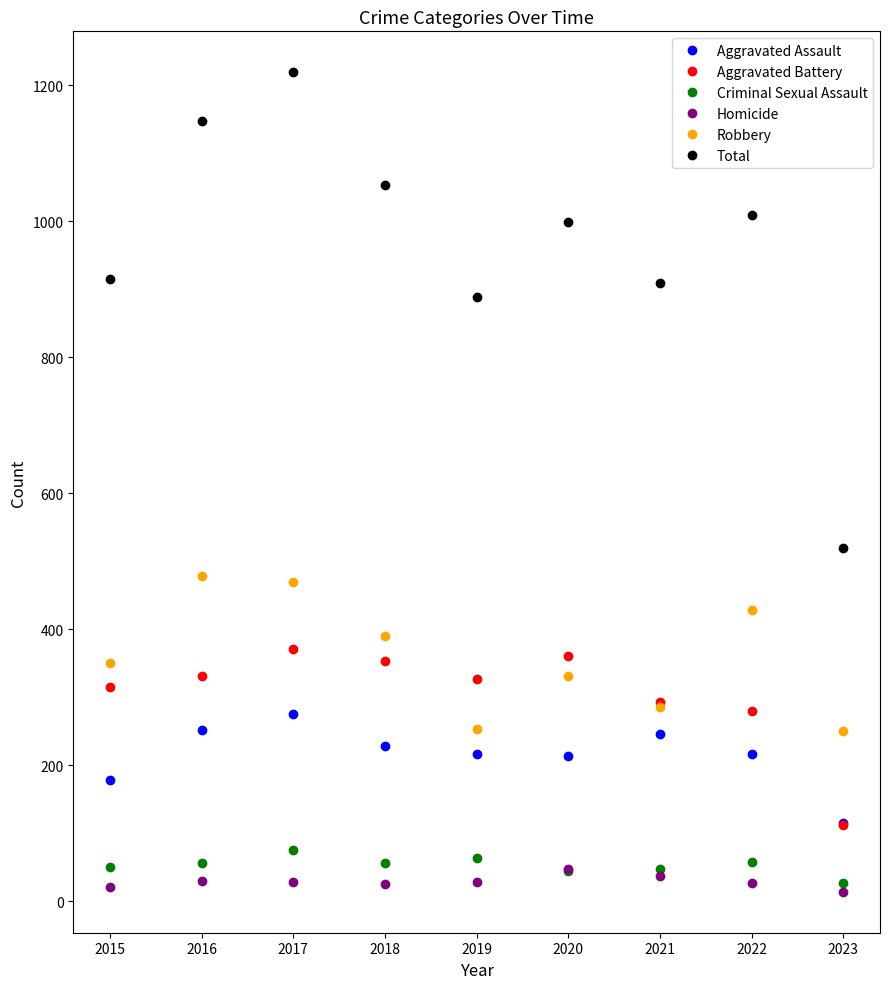

How many lines are shown in the chart?

6